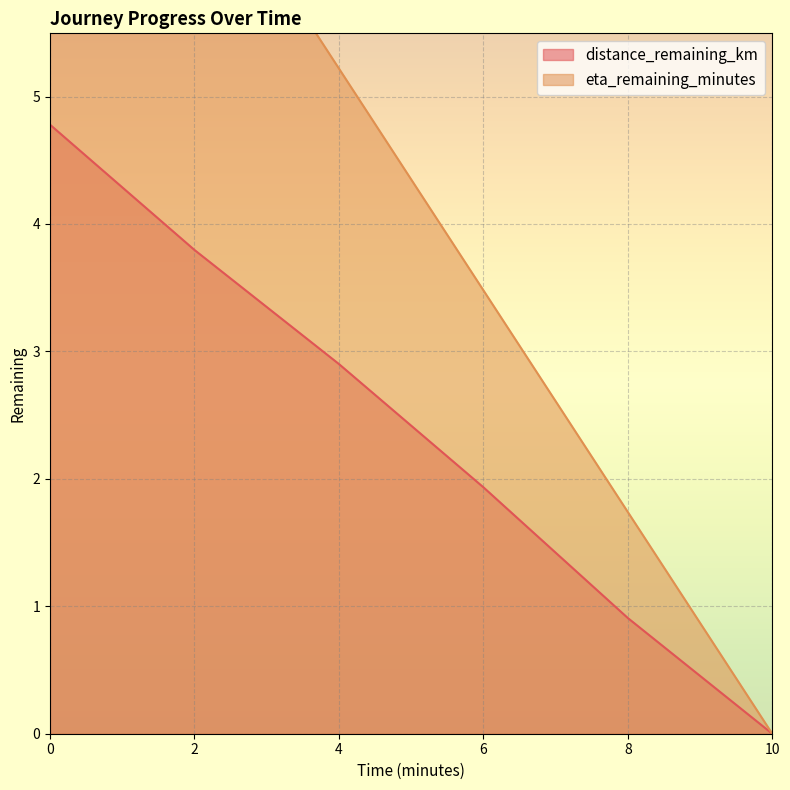

Which category has the lowest value across all series?

10.0